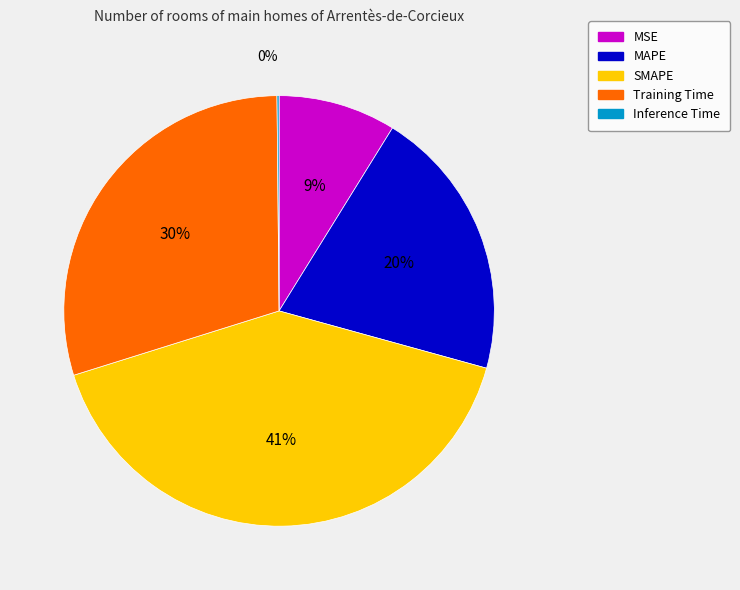

Is it true that MAPE is 20% of the pie?

True